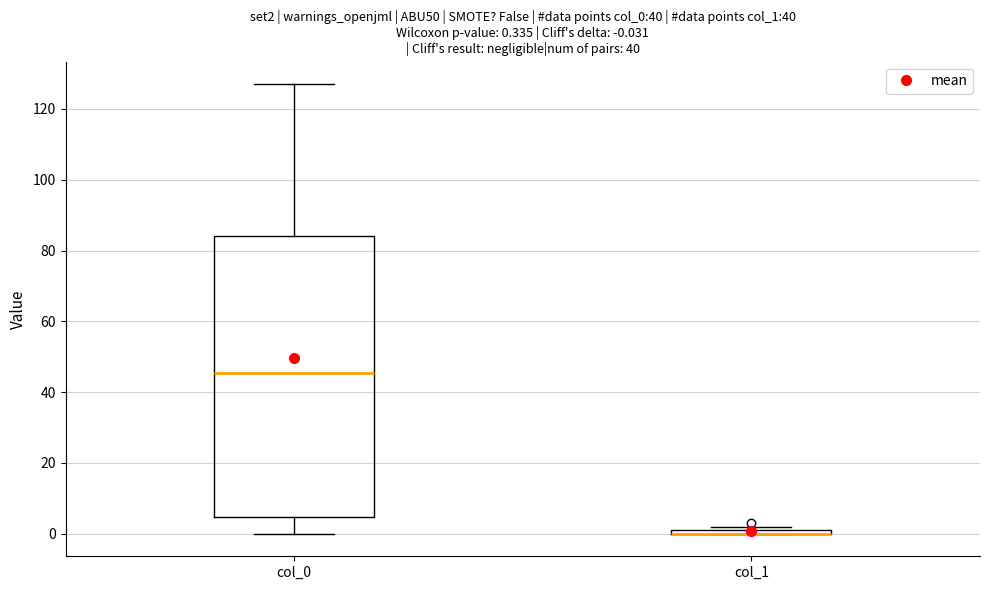

Which box is the tallest, from its lower edge to its upper edge?

col_0